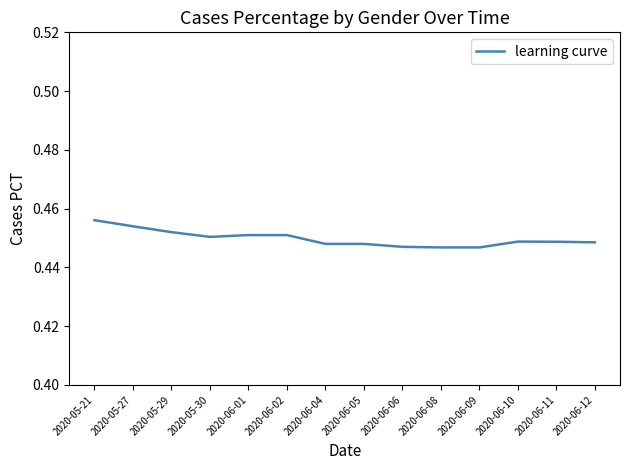

What position from the left is 2020-06-02?

6